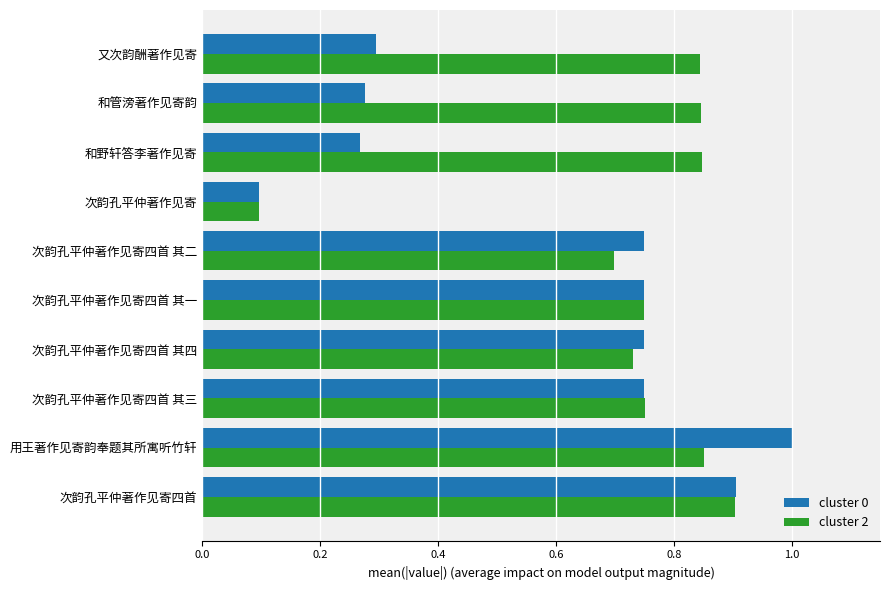

What is the sum of all cluster 0 values?

5.8